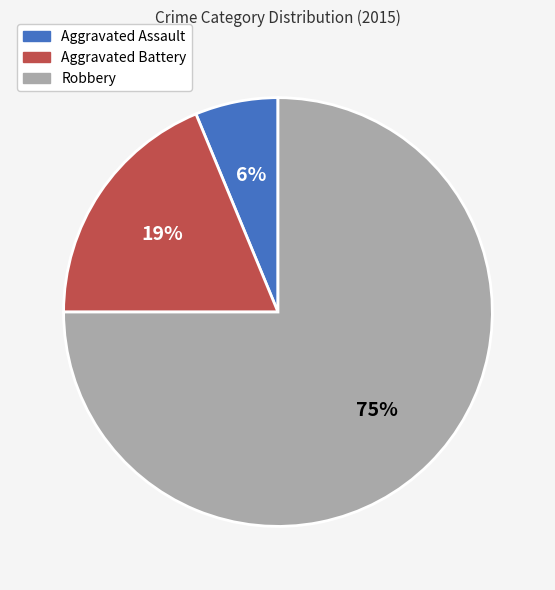

What is the ratio of the value at Aggravated Assault to the value at Aggravated Battery?

0.3